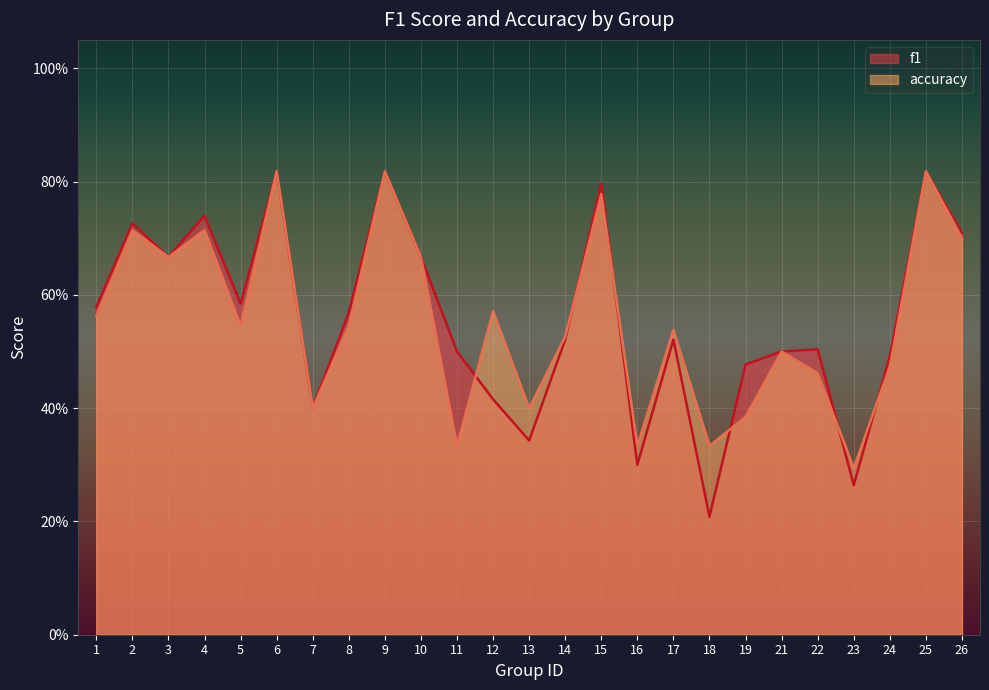

How many series are shown in this chart?

2